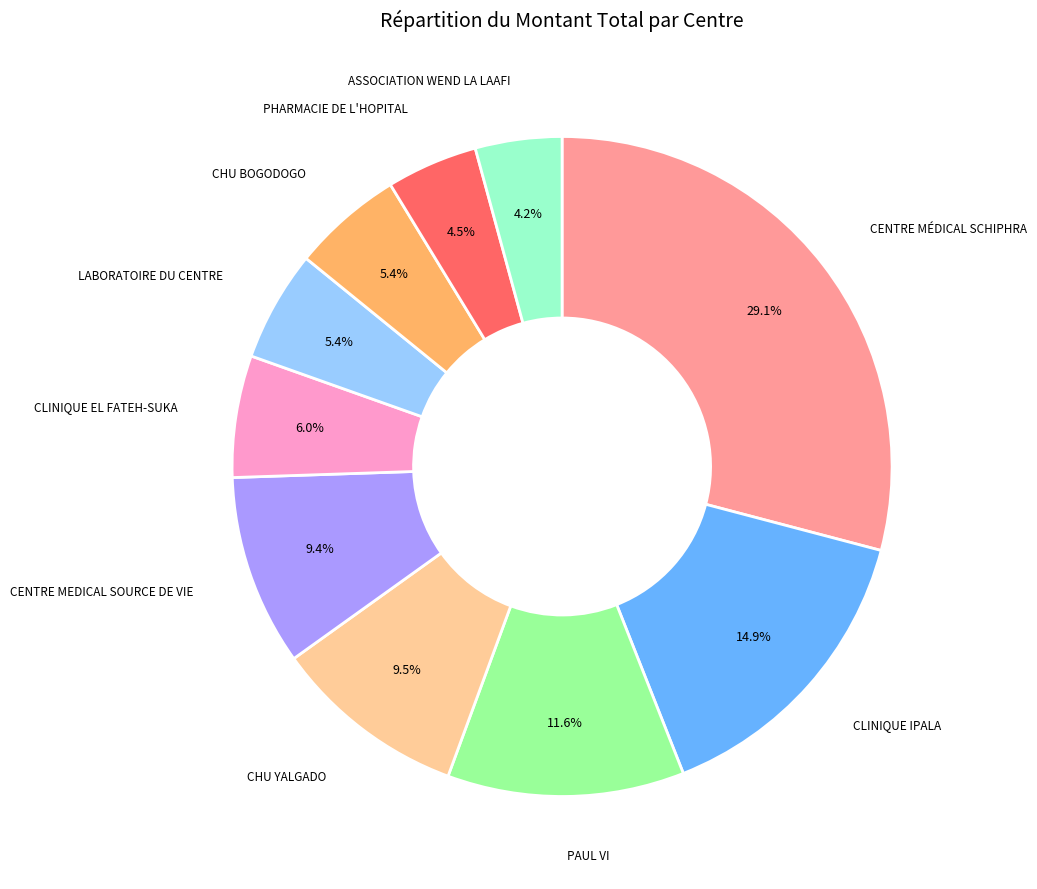

How many segments does this pie chart have?

10